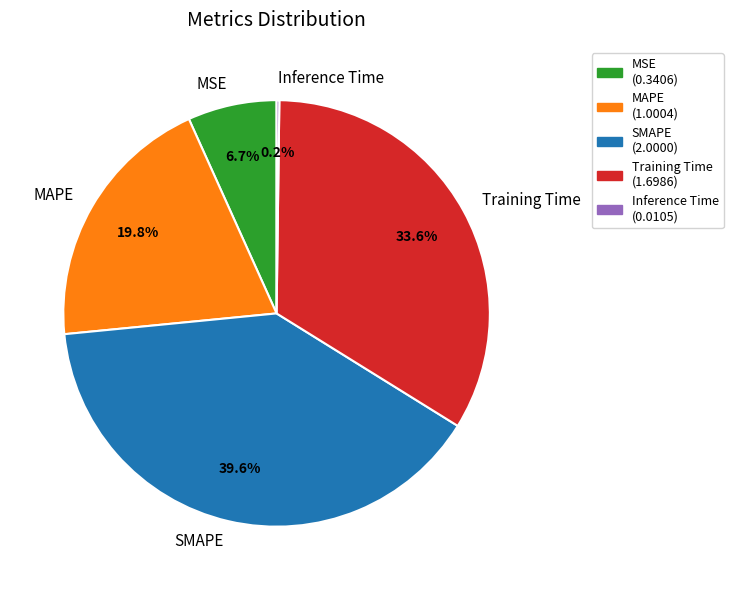

How much of the chart is everything except MAPE?

80.2%